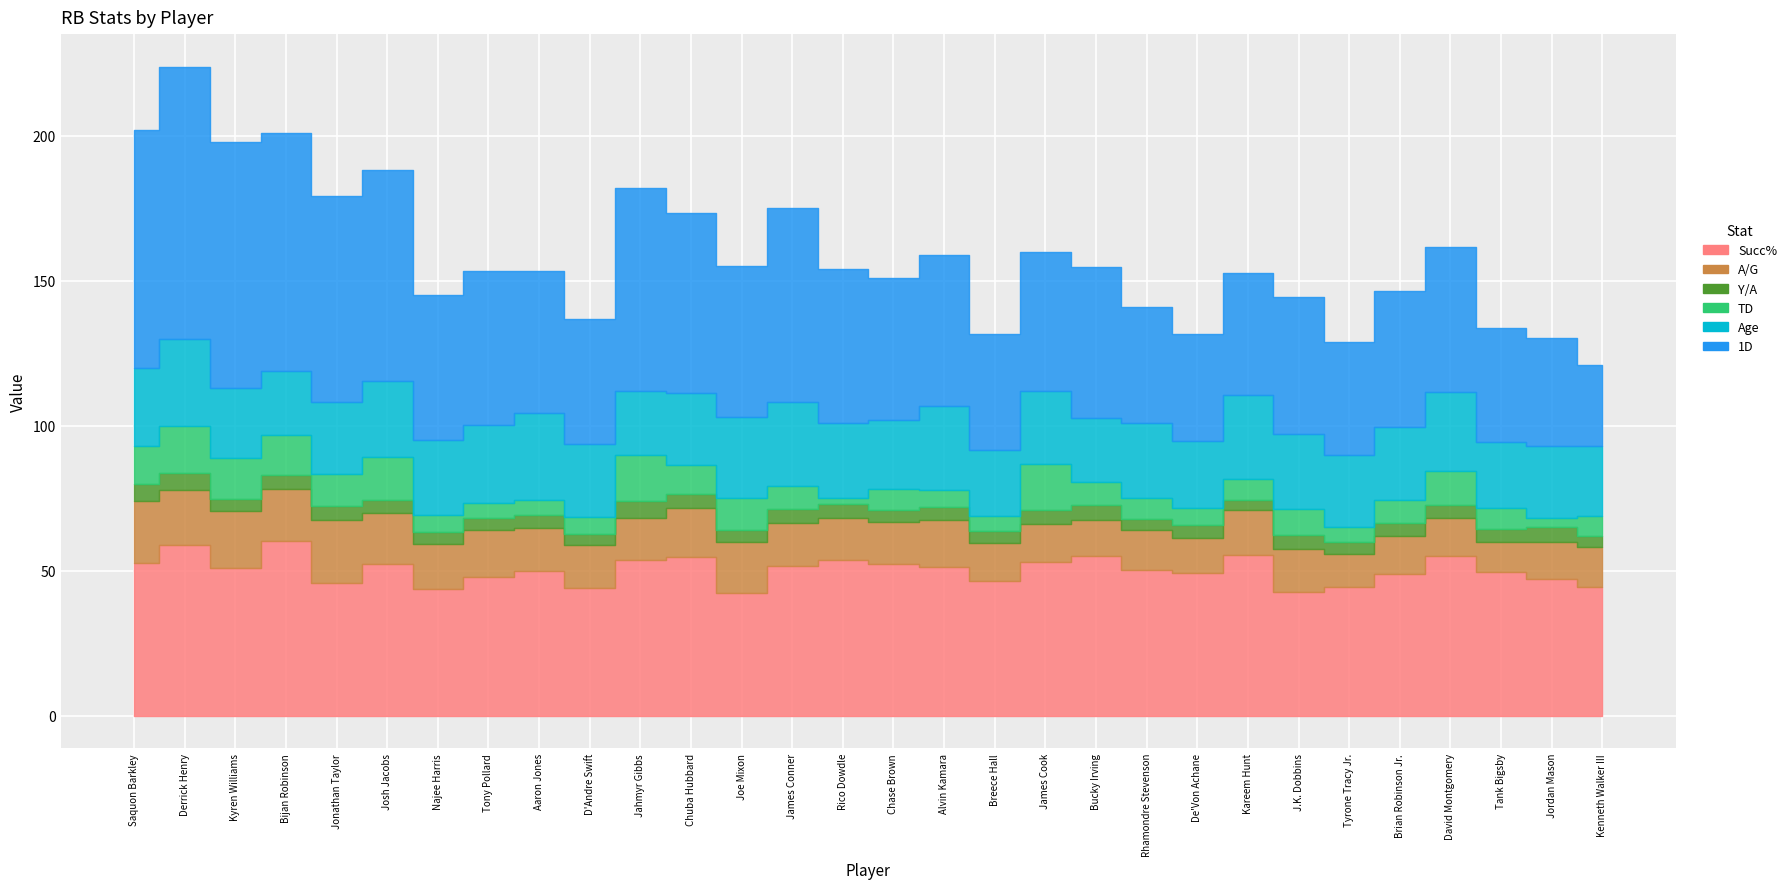

How many values in the 1D series are below 50?

14